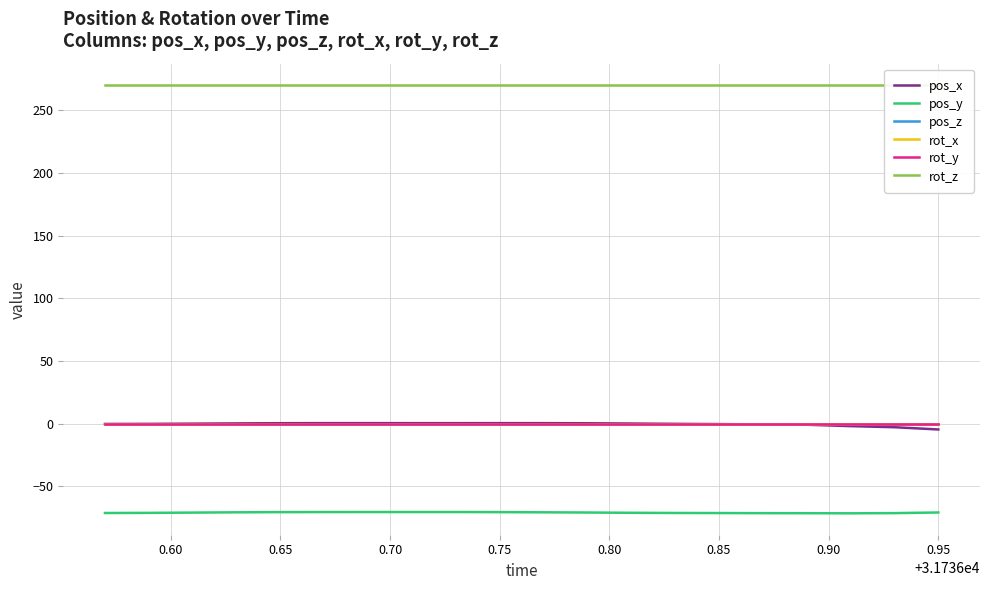

At how many categories does at least one series exceed 55?

20